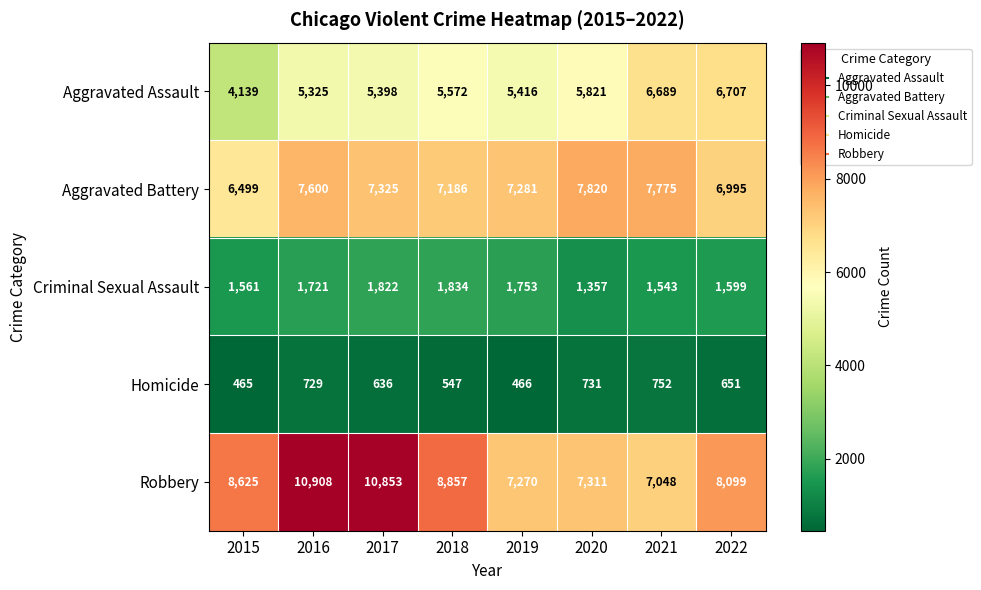

Which label corresponds to the largest value in the chart?

2016